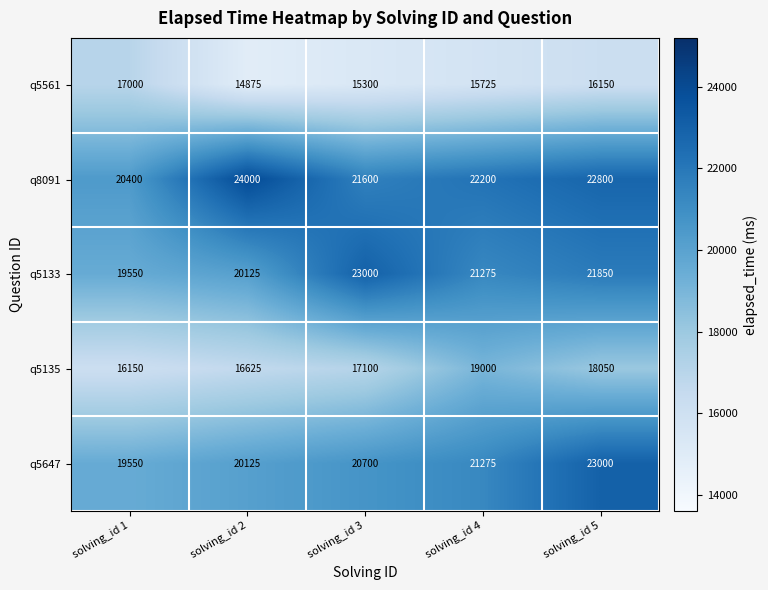

Reading left to right, what are all the values shown in this chart?

q5561: 17000	14875	15300	15725	16150
q8091: 20400	24000	21600	22200	22800
q5133: 19550	20125	23000	21275	21850
q5135: 16150	16625	17100	19000	18050
q5647: 19550	20125	20700	21275	23000